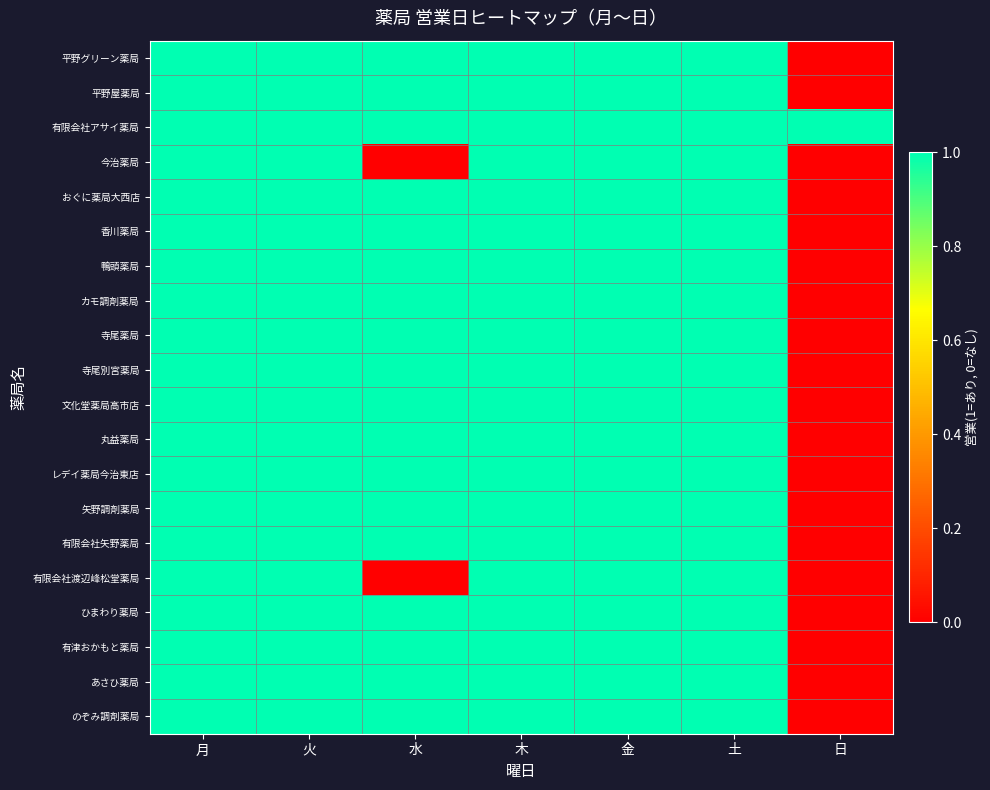

Which label corresponds to the largest value in the chart?

月